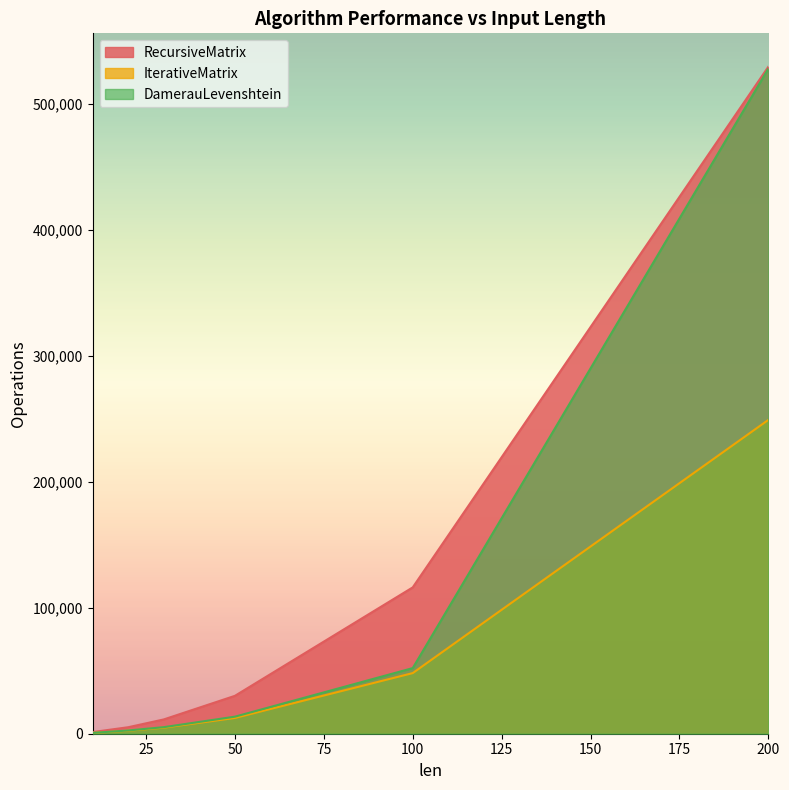

Does the chart display data point markers on the line(s)?

No